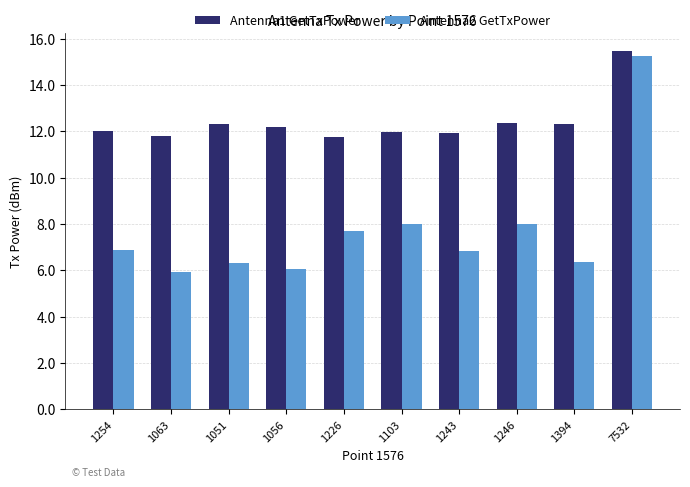

Count the number of categories in the chart.

10